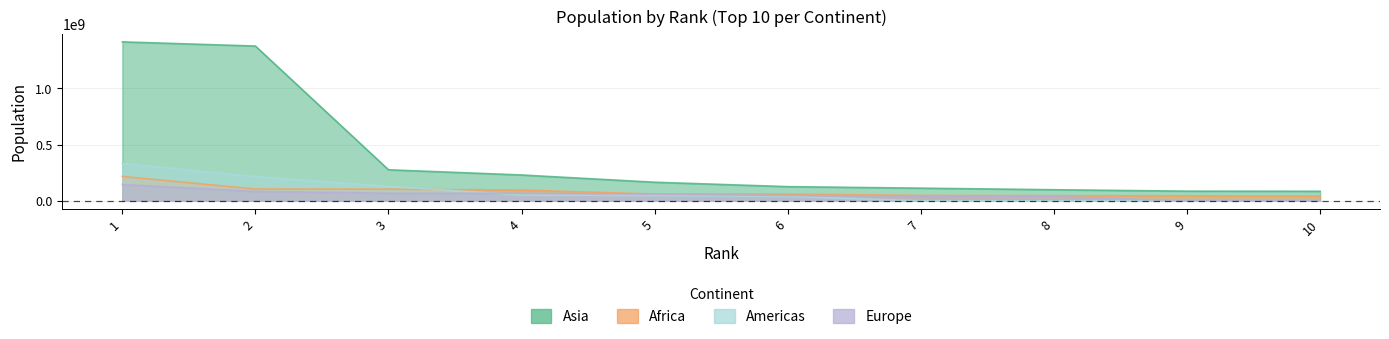

What value does the Europe series have at 1, to the nearest 100?

145100000